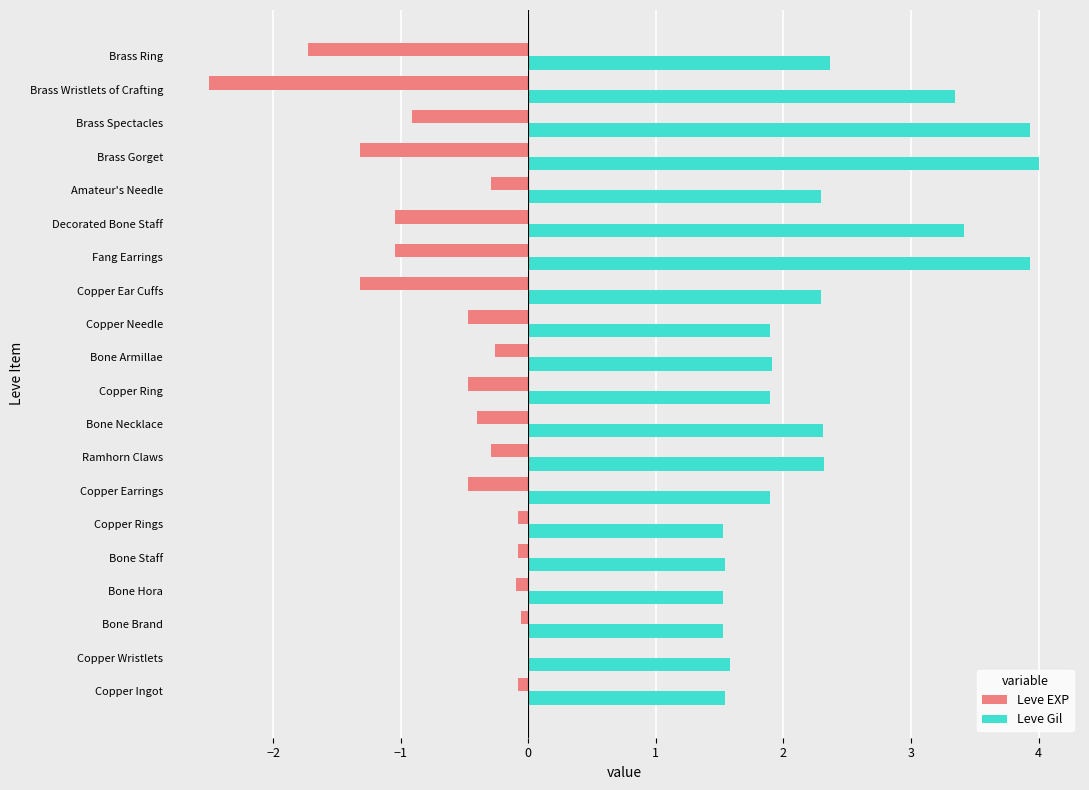

Count the Leve Gil values in the range 1 to 3.

15